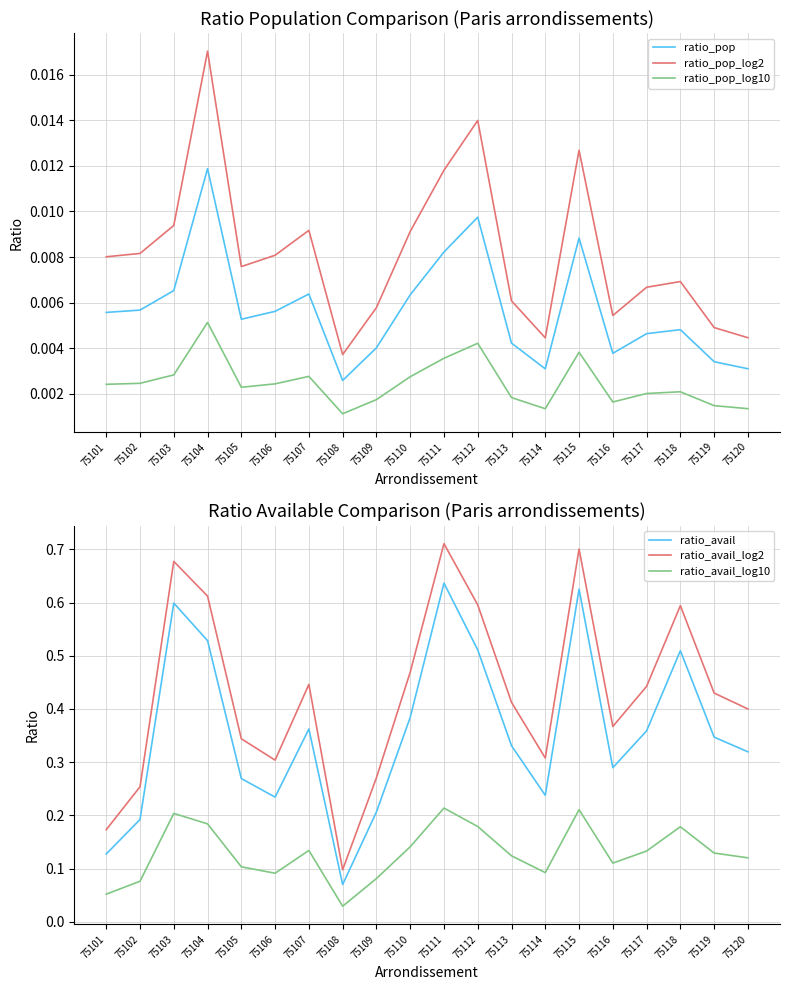

List the series in order of their peak value, lowest first.

ratio_pop_log10, ratio_pop, ratio_pop_log2, ratio_avail_log10, ratio_avail, ratio_avail_log2